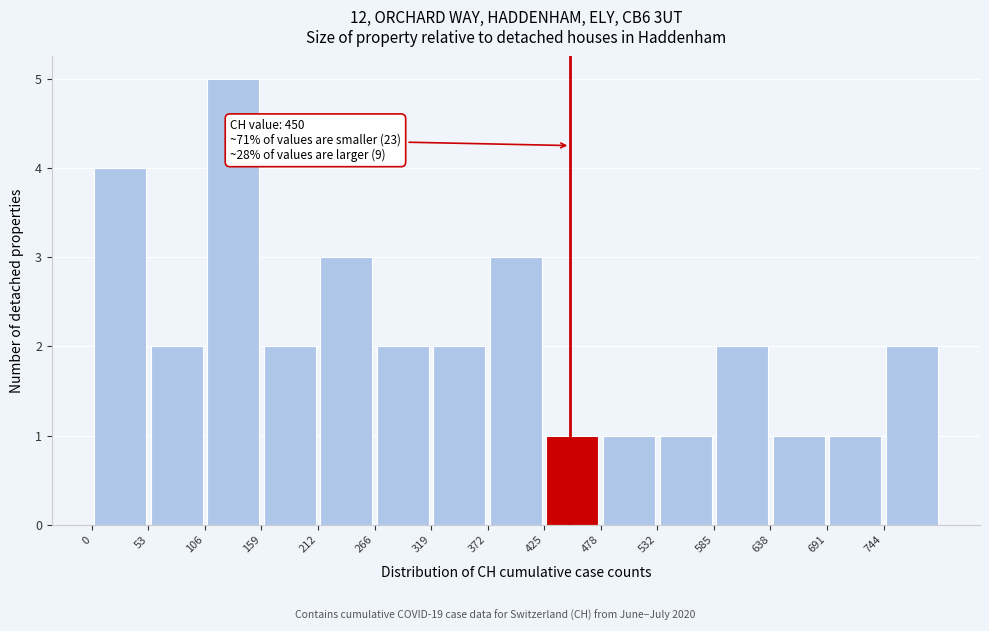

Over which range of the x-axis is the bar tallest?

110 to 160